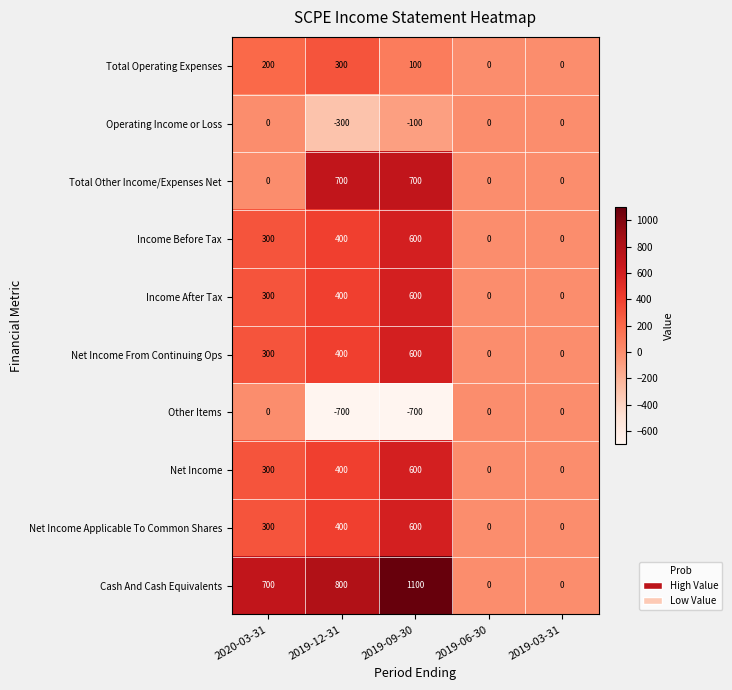

How many series are shown in this chart?

10